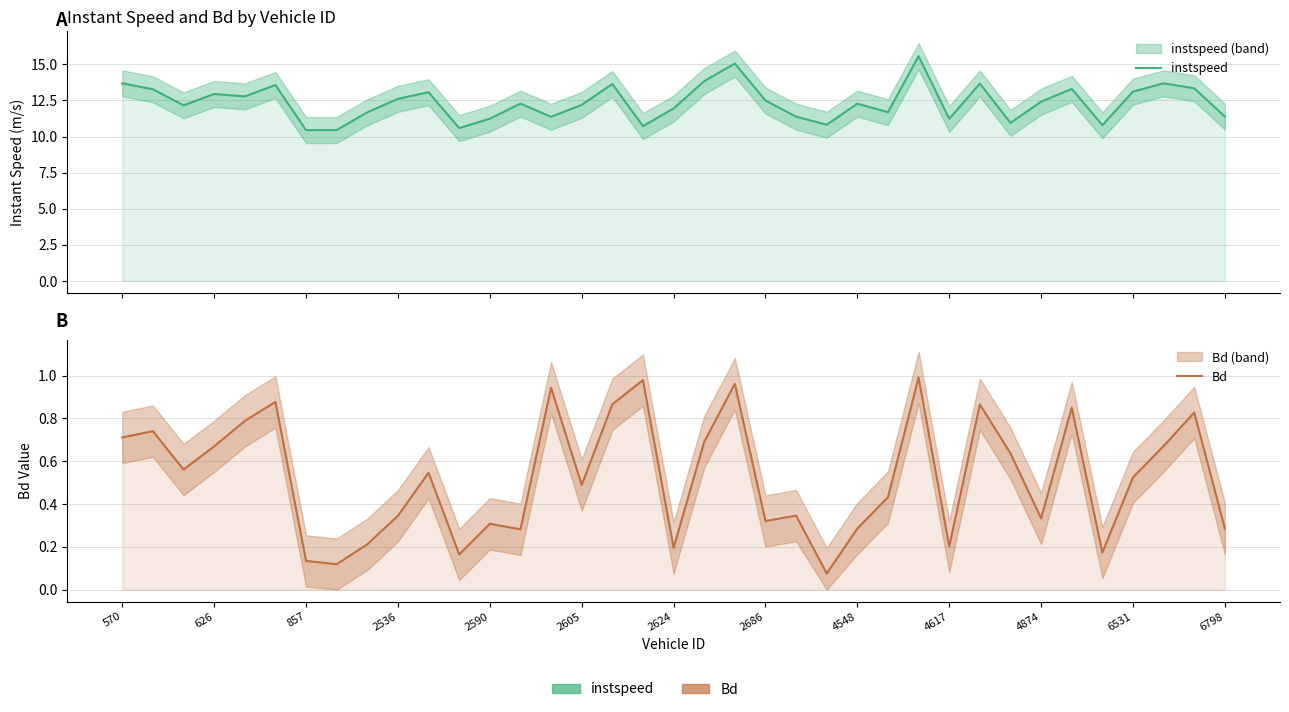

The value of instspeed at 570 is 20.4. True or false?

False